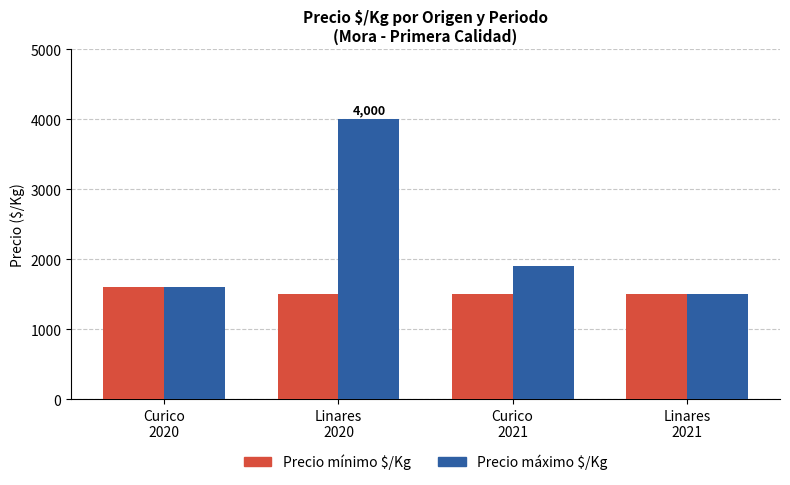

What is the maximum value for Precio máximo $/Kg?

4000